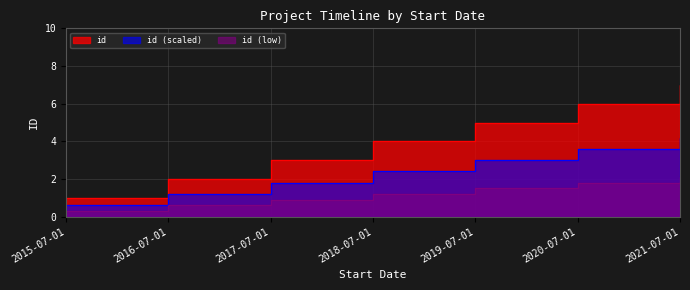

Read the value at 2016-07-01.

2